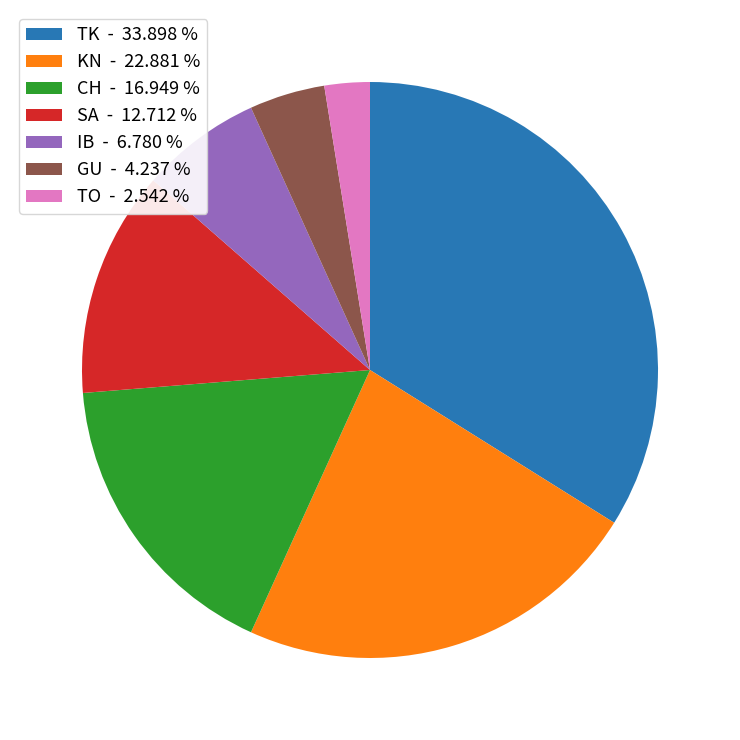

Combined, do TO and CH account for over 50%?

No